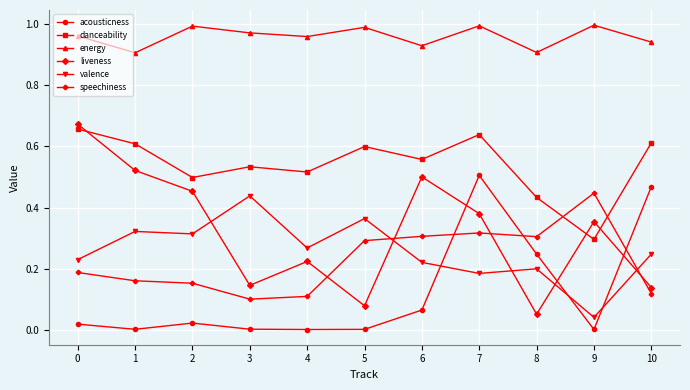

Rank the series at 5 from lowest to highest value.

acousticness, liveness, speechiness, valence, danceability, energy